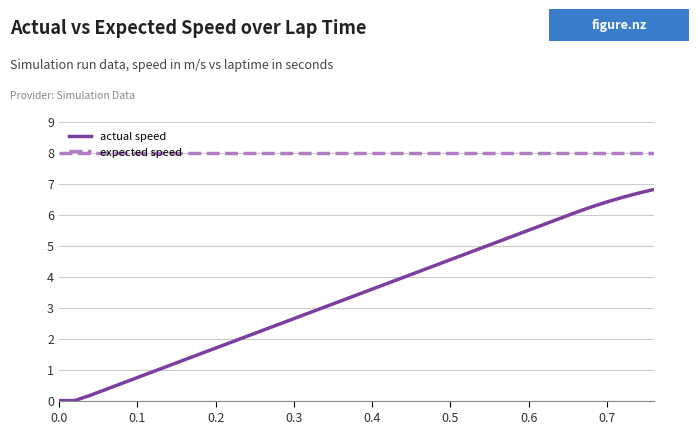

Which series has the largest range (max minus min)?

actual speed